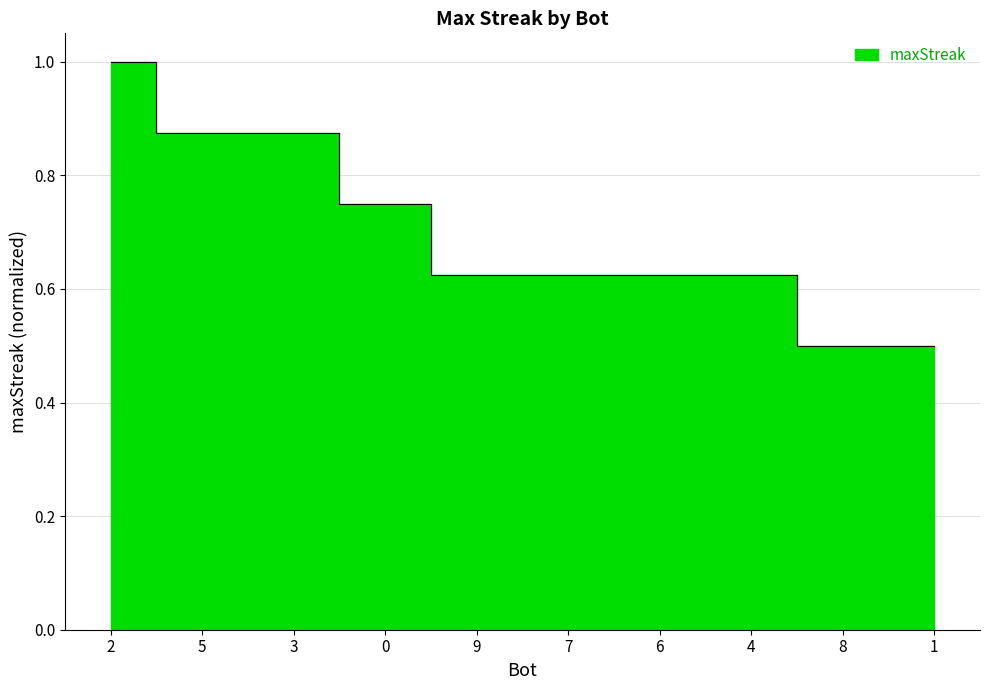

How many lines are shown in the chart?

1